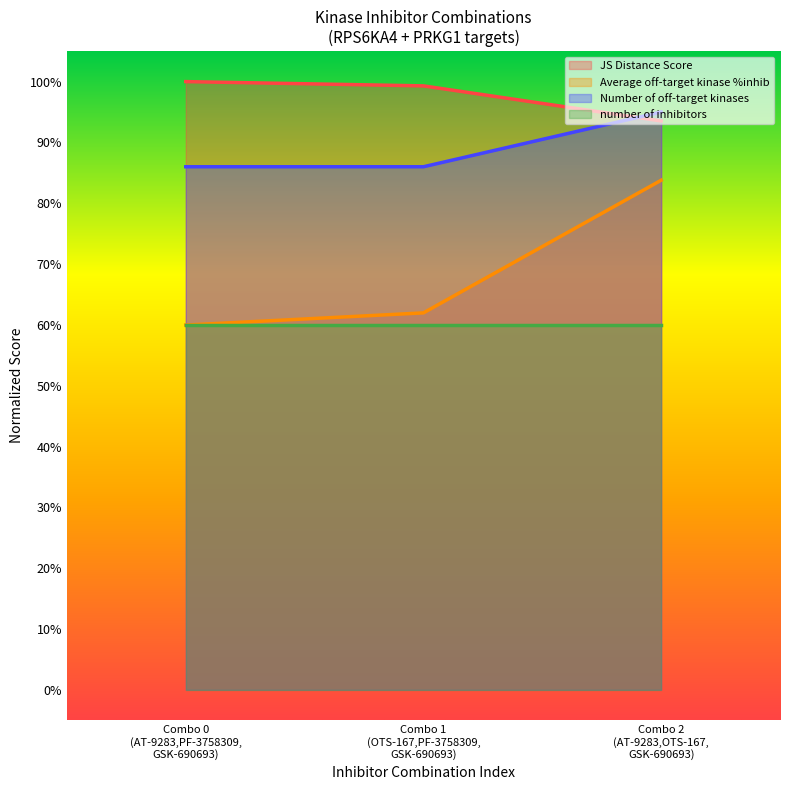

Which series has the largest range (max minus min)?

Average off-target kinase %inhib